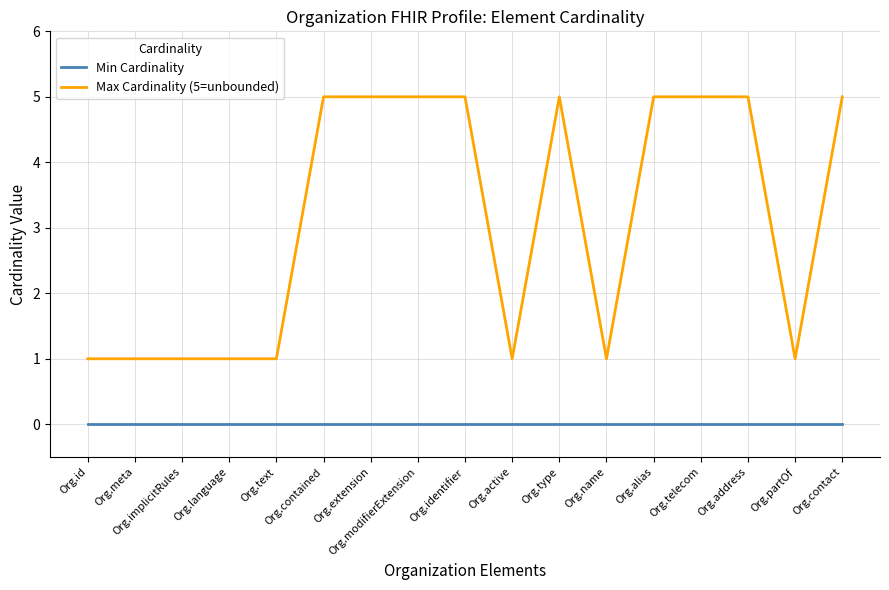

Which series changed the most between Org.meta and Org.identifier?

Max Cardinality (5=unbounded)